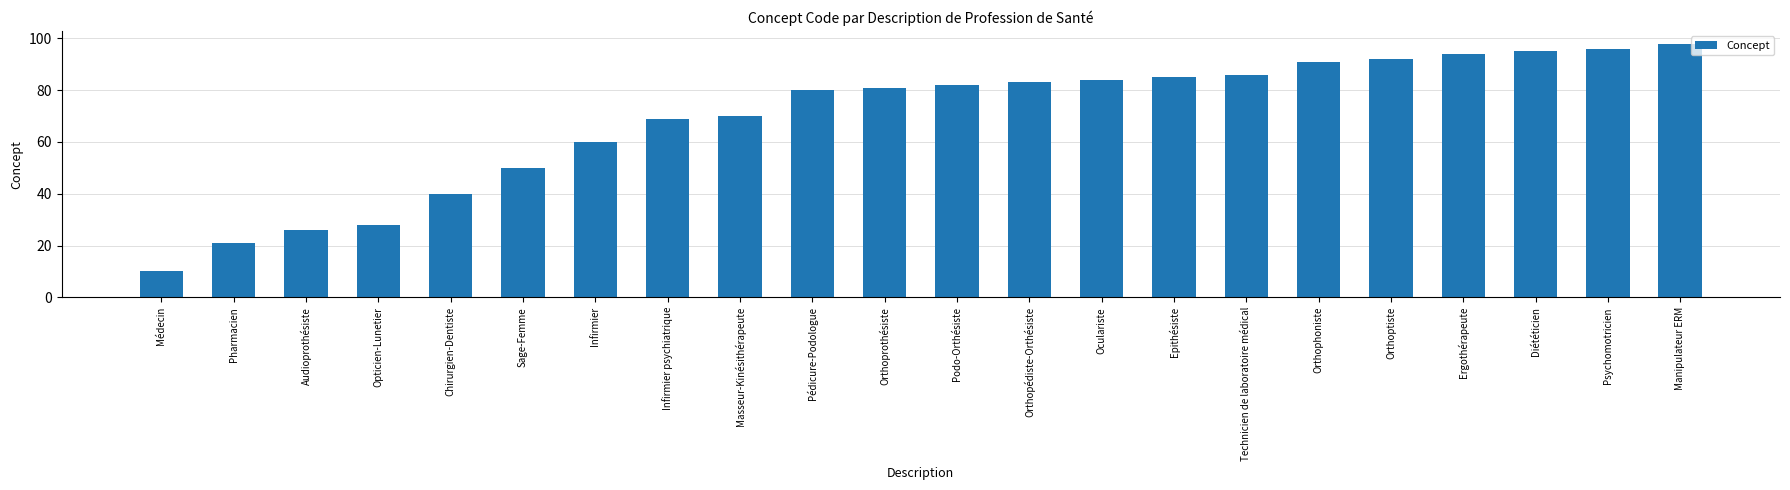

What is the difference between the values at Audioprothésiste and Pédicure-Podologue?

54